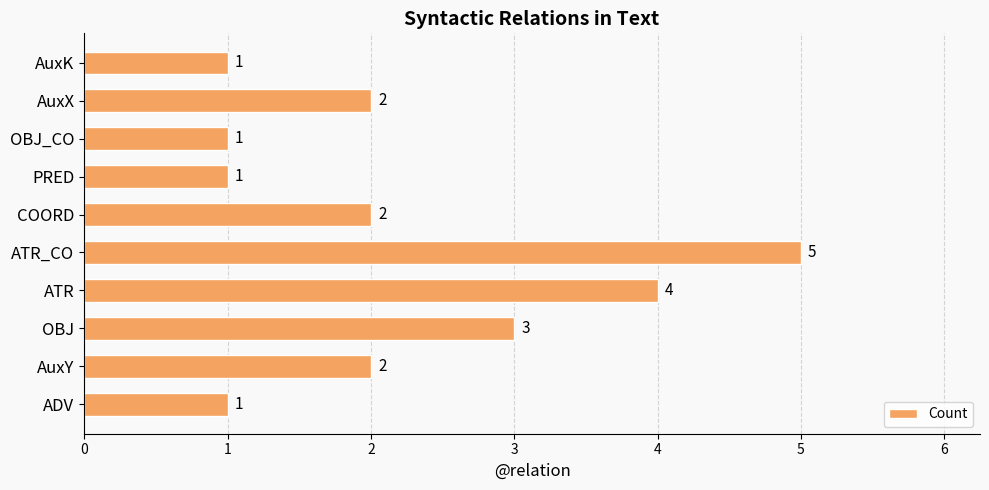

How many bars are there in total?

10